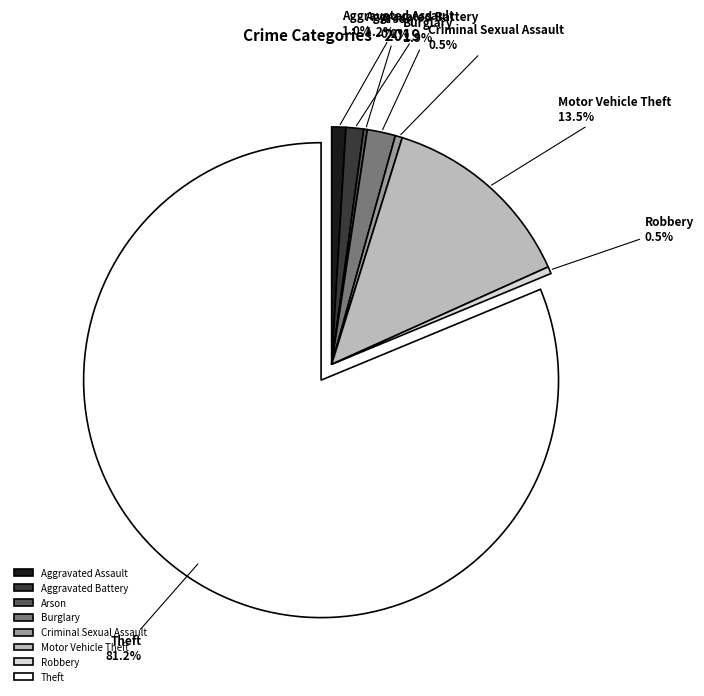

What is the largest slice in the pie chart?

Theft